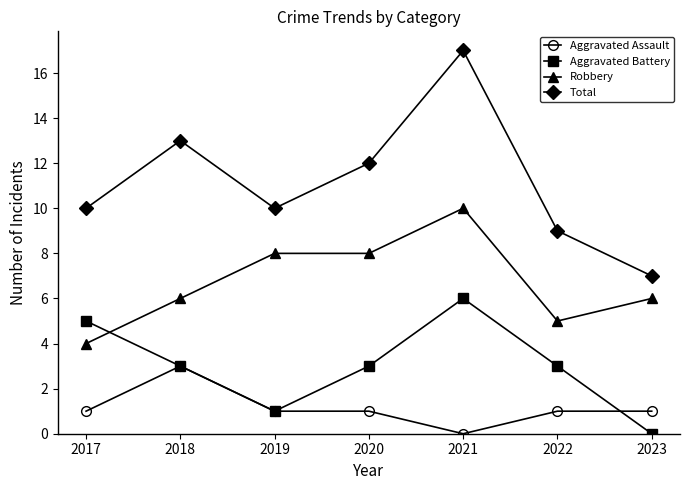

How many Aggravated Assault values are between 1 and 2?

5